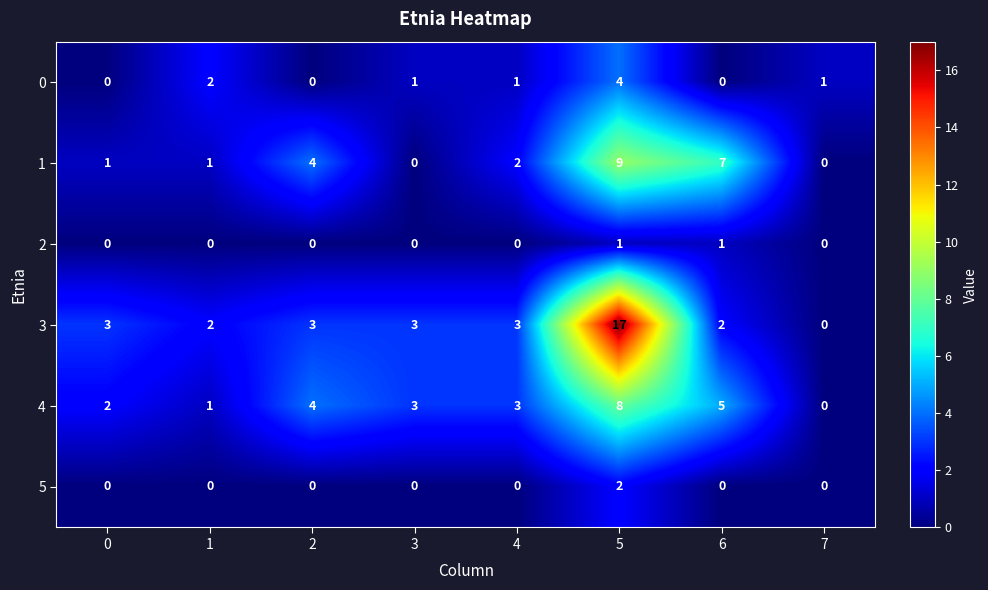

Count the 5 values in the range 0 to 1.

7